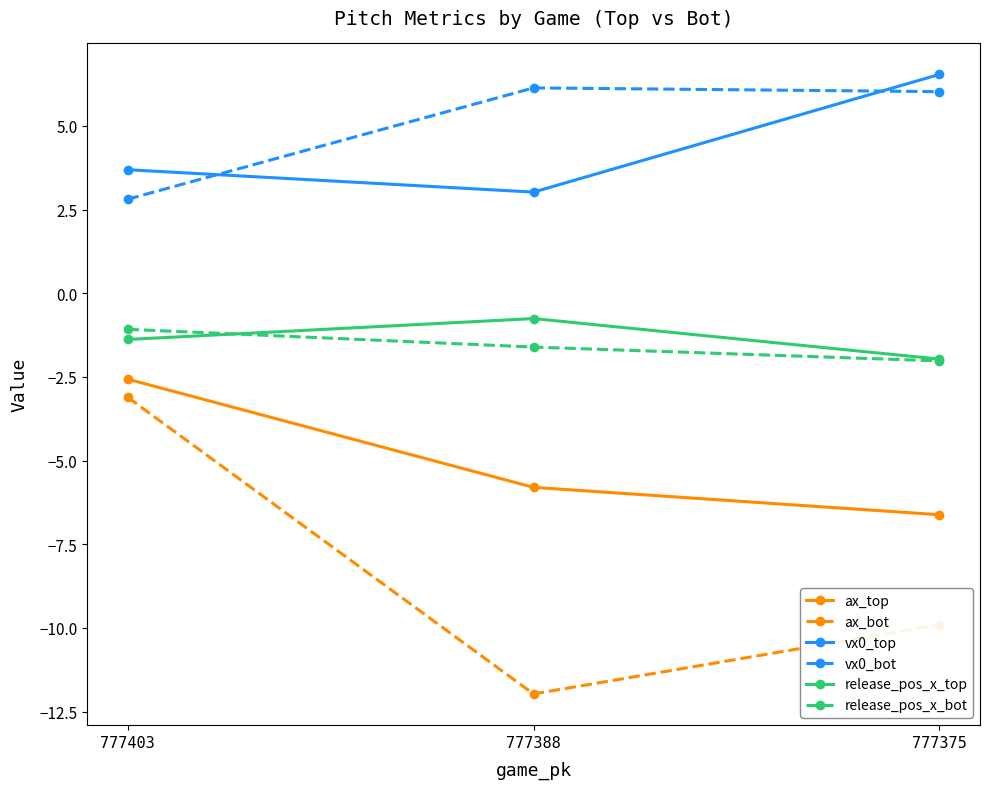

What is the total value across all series at 777403?

-1.6